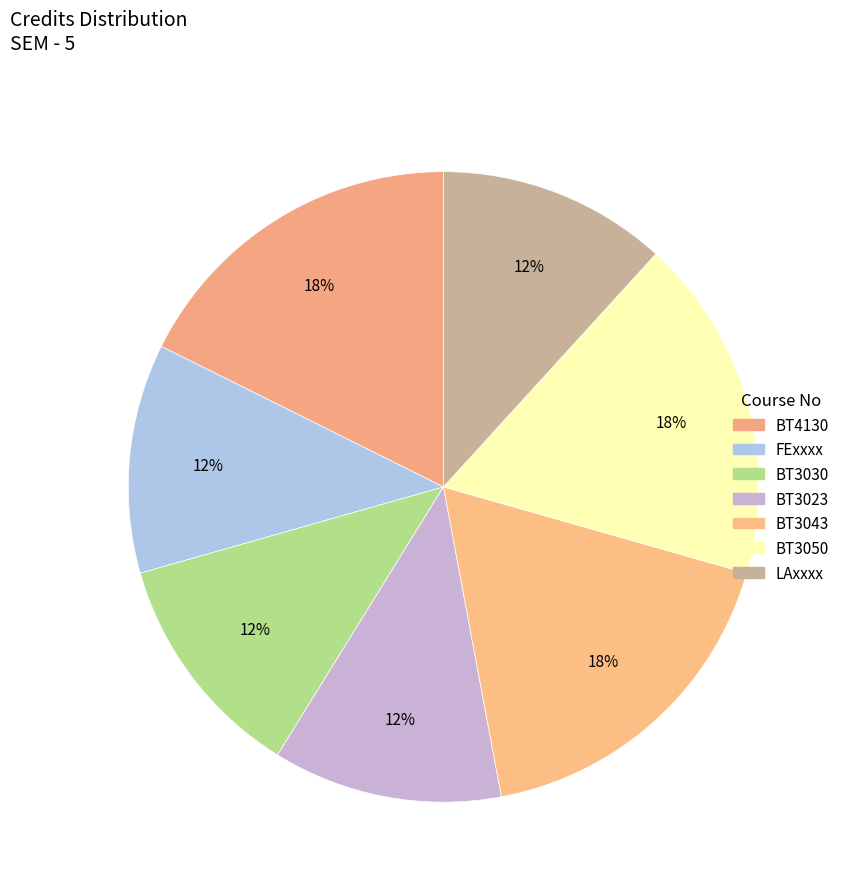

Which slice is the smallest?

FExxxx